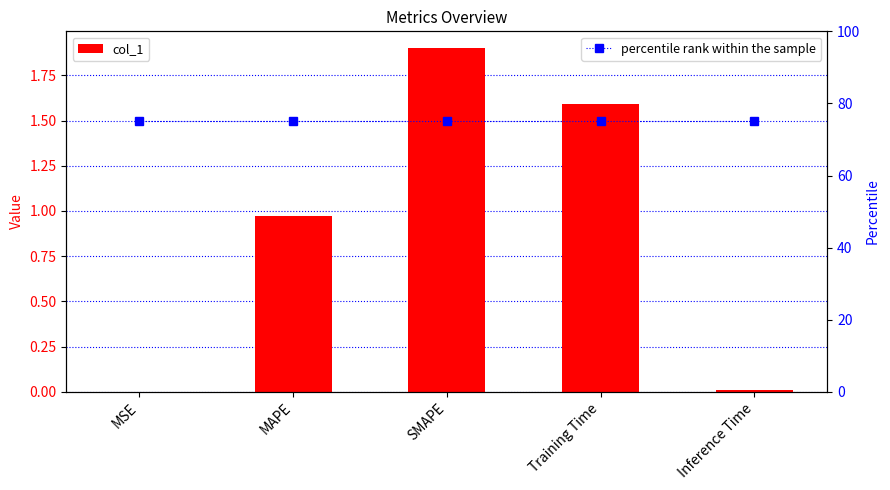

The value of percentile rank within the sample at Inference Time is 40.8. True or false?

False